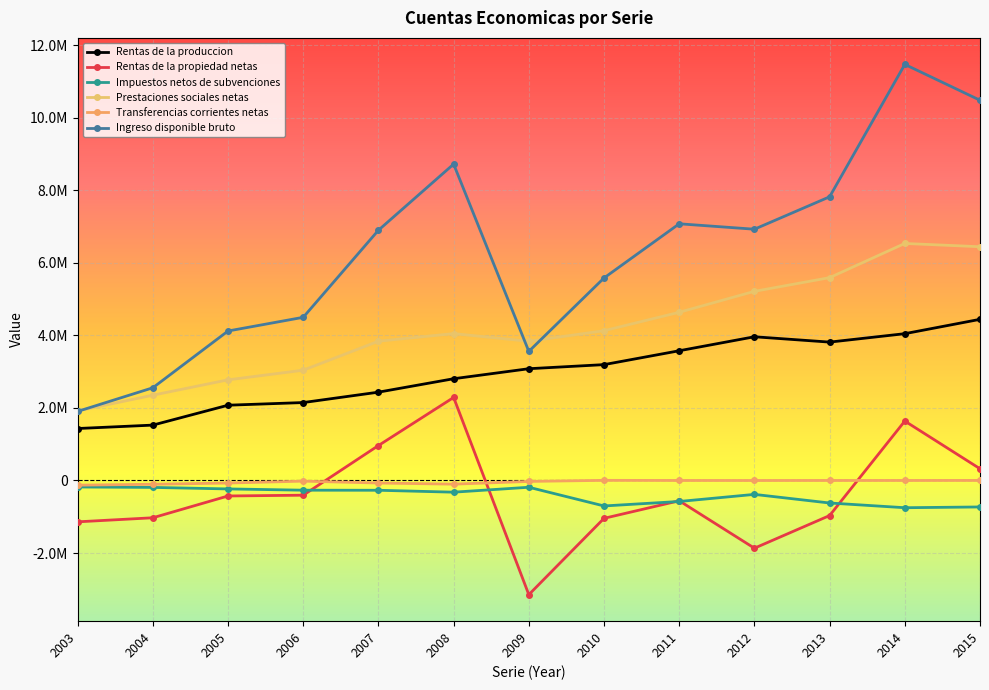

What is the difference between the maximum and minimum values in the Impuestos netos de subvenciones series?

571669